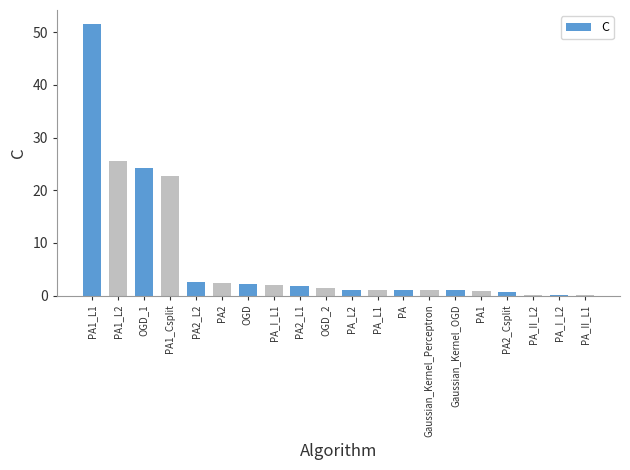

The value at PA_II_L2 is 0.1. True or false?

True